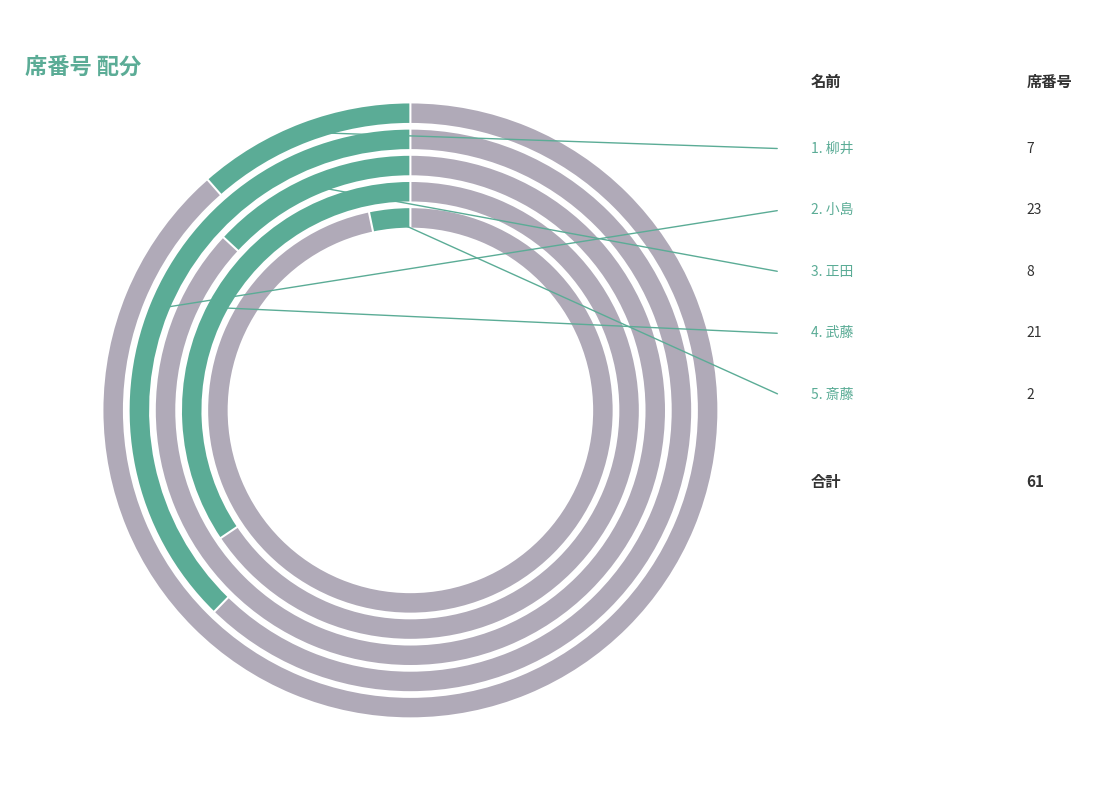

What is the change in value from 小島 to 武藤?

-2